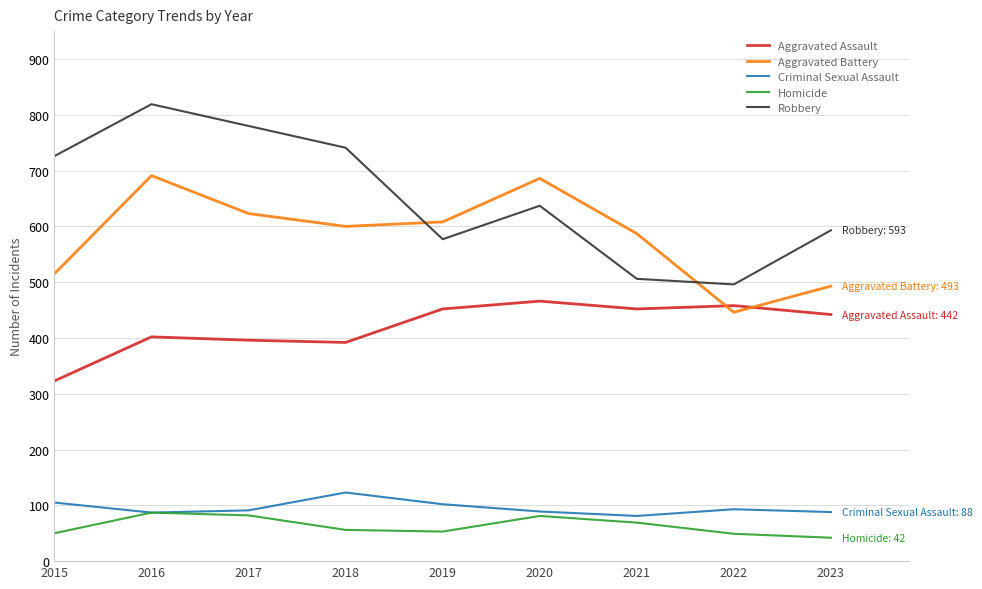

Which series has the widest spread of values?

Robbery